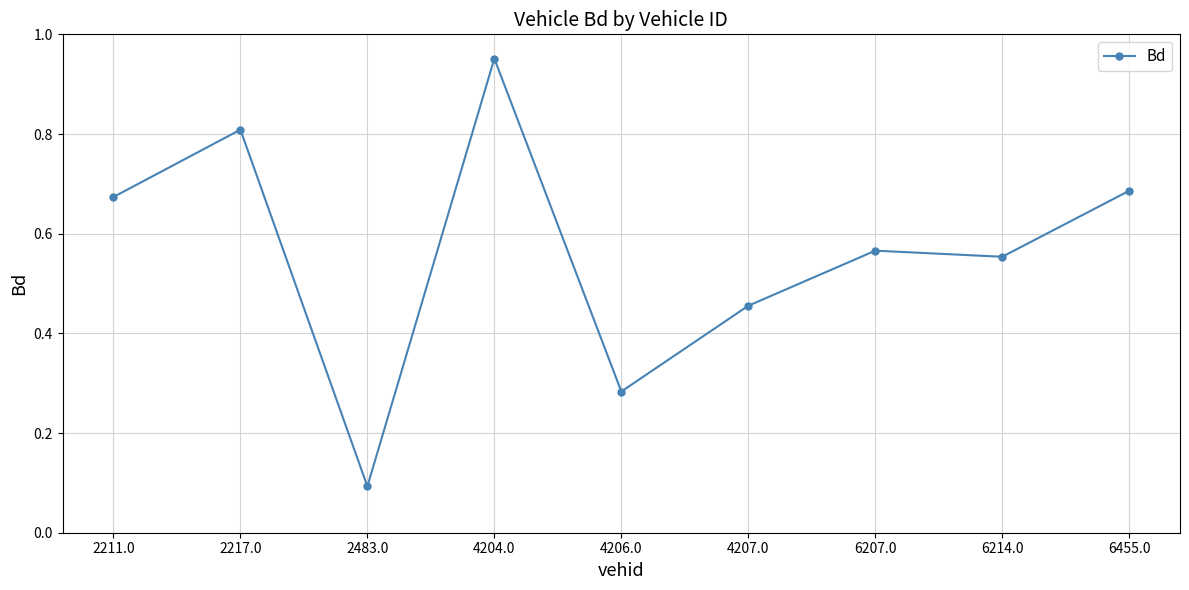

Does the chart display data point markers on the line(s)?

Yes